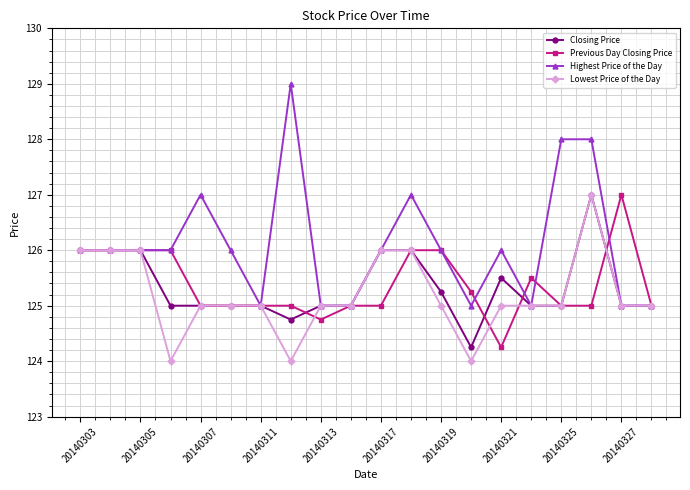

True or false: Previous Day Closing Price has more than 0 interior local peaks.

True